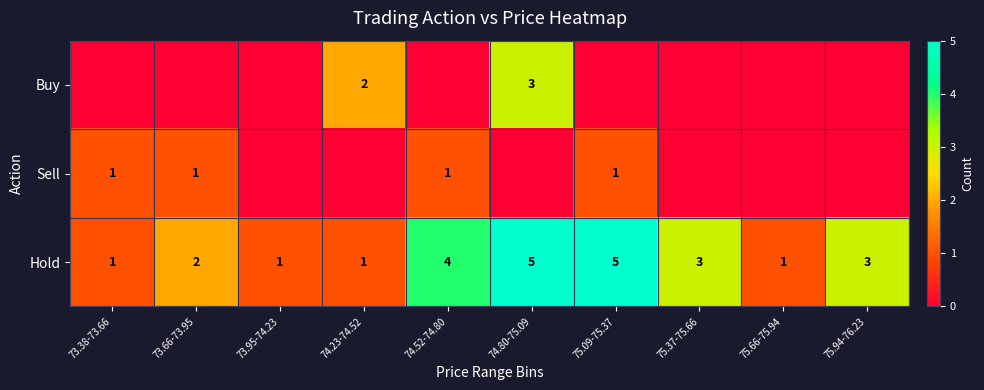

Is it true that Sell equals 0 at 73.38-73.66?

False